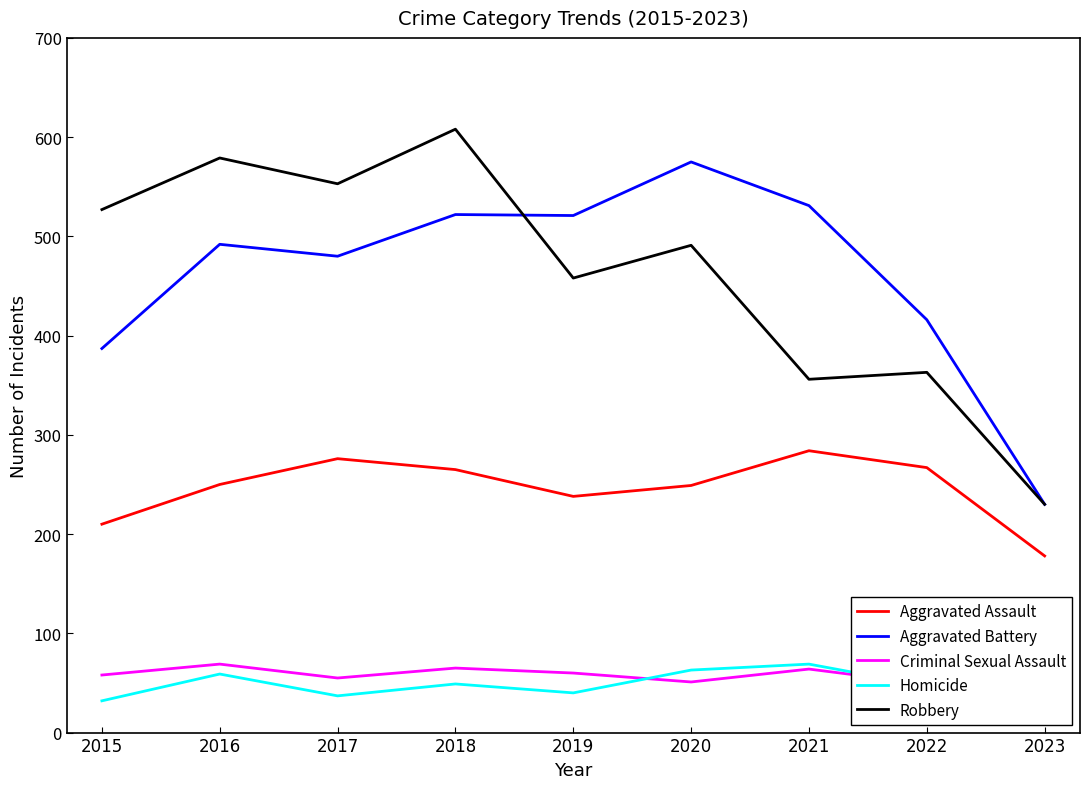

At how many categories does at least one series exceed 132?

9